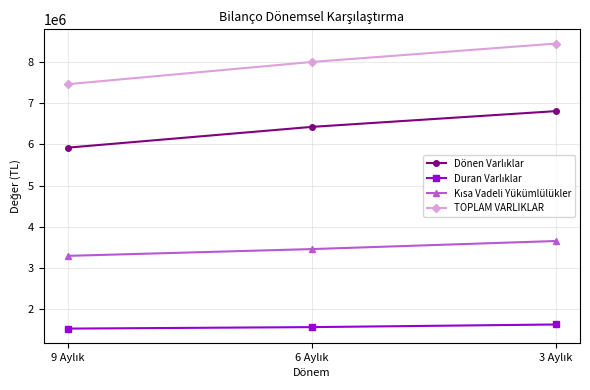

At how many categories does at least one series exceed 3736879?

3